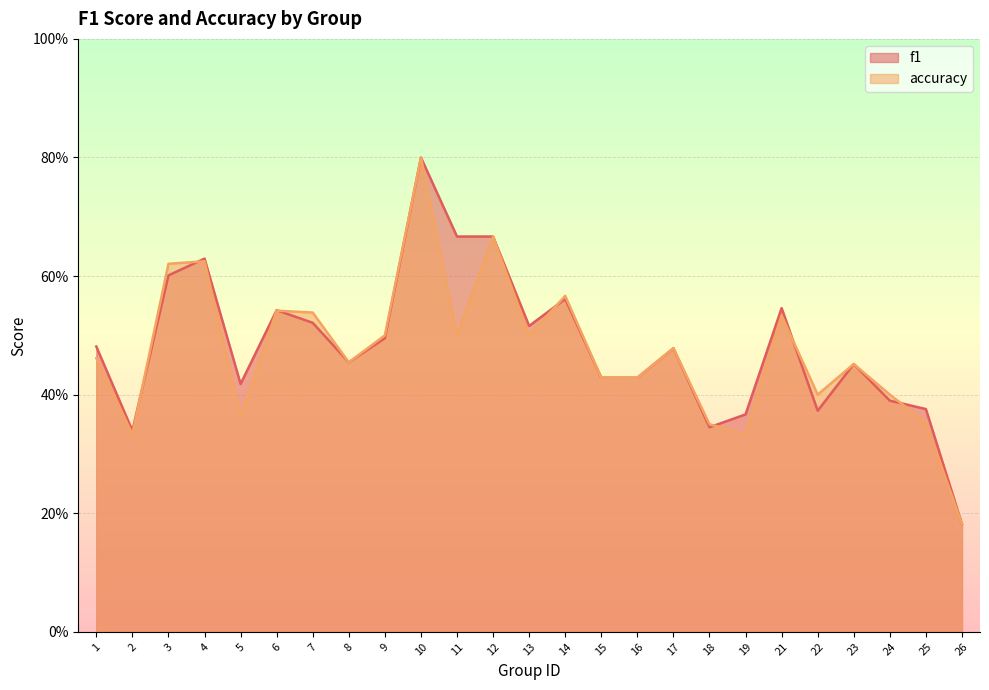

Which series has the widest spread of values?

f1